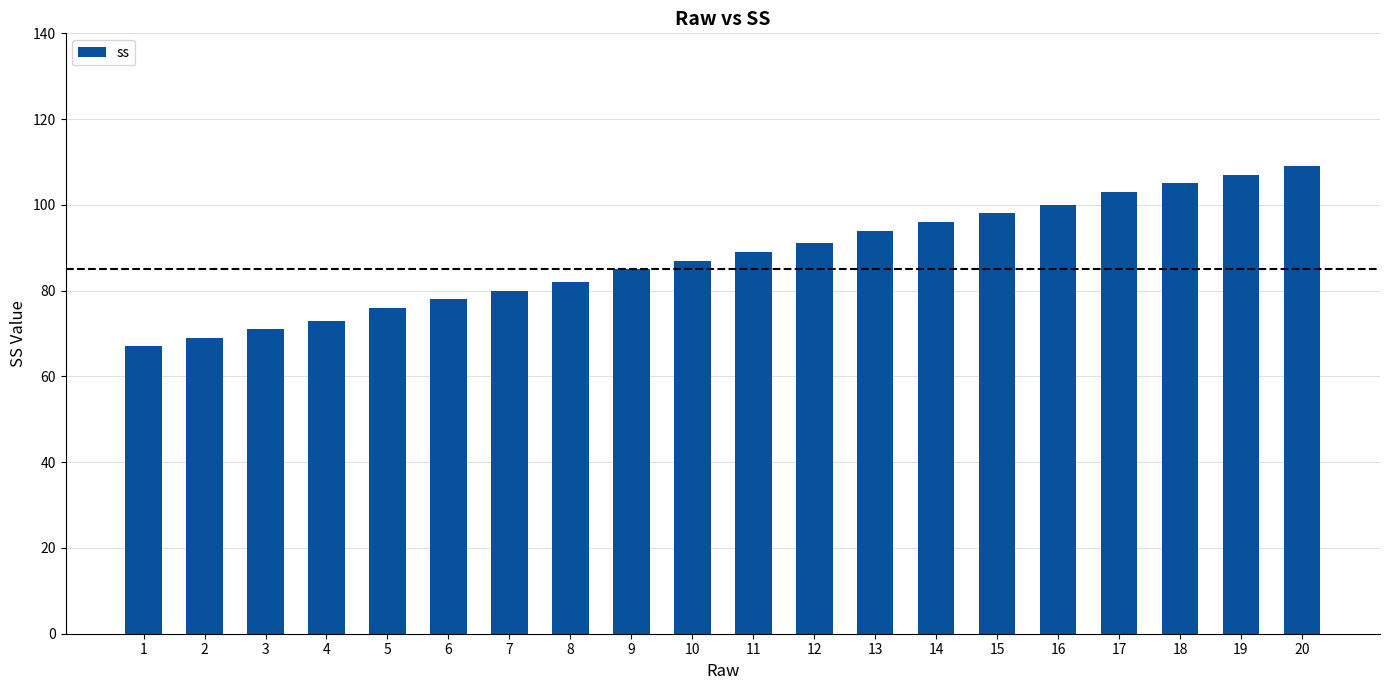

Is it true that the value at 14 is 157?

False